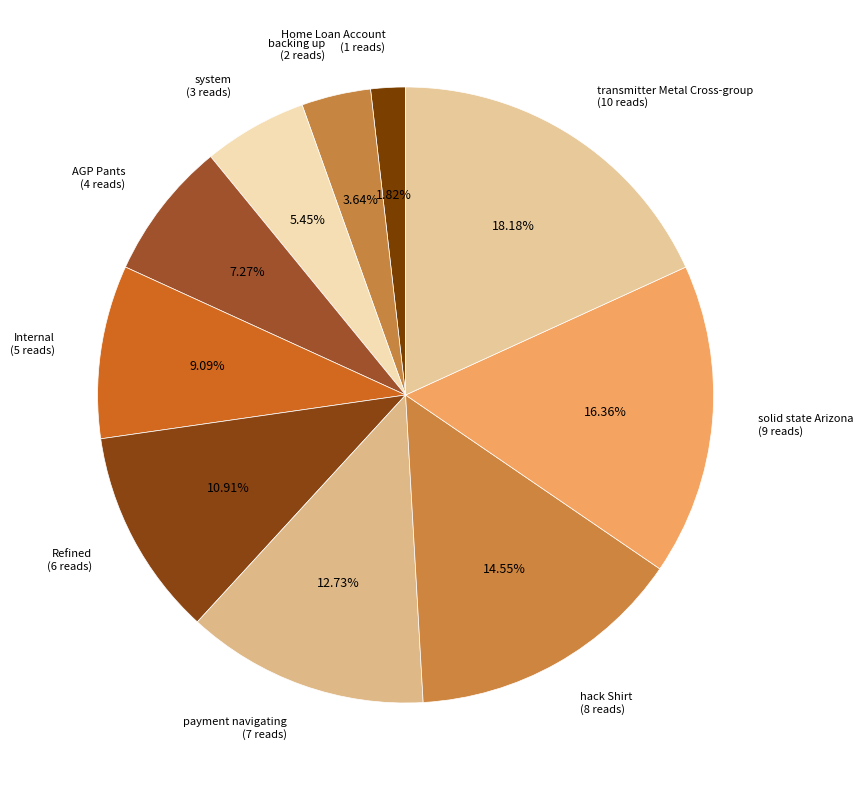

To the nearest percent, what percentage of the pie is Home Loan Account?

2%